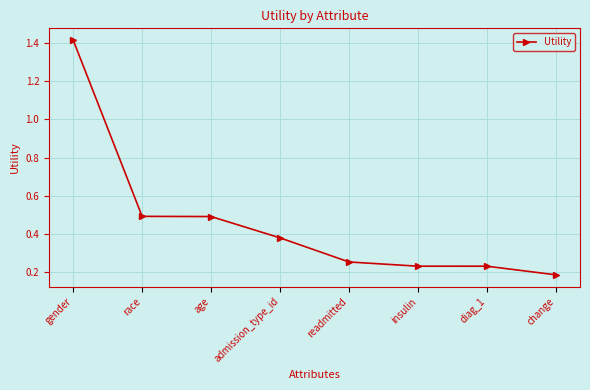

What is the sum of the values at diag_1 and readmitted?

0.5